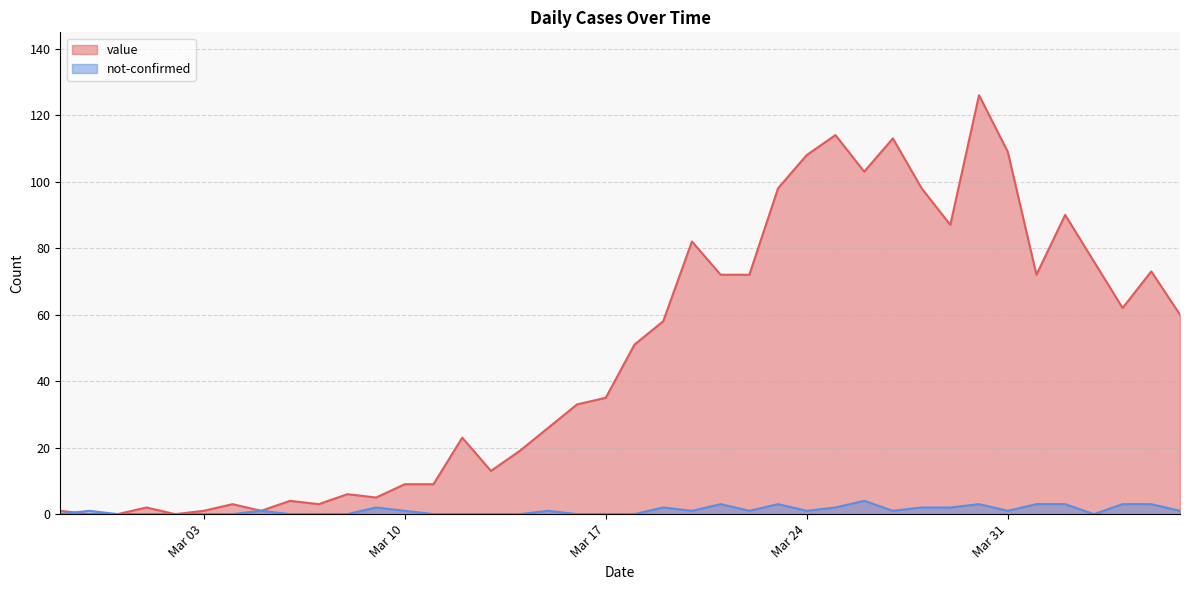

Which series has the largest total across all categories?

value